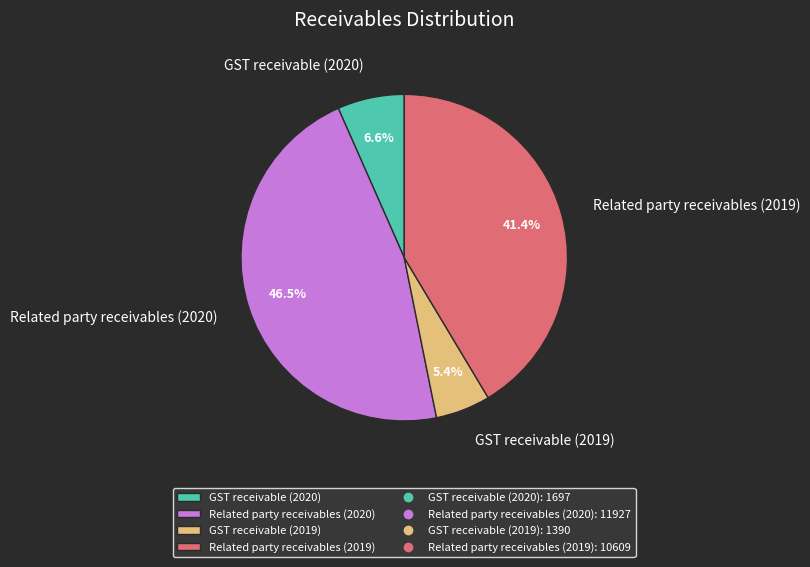

How many segments does this pie chart have?

4